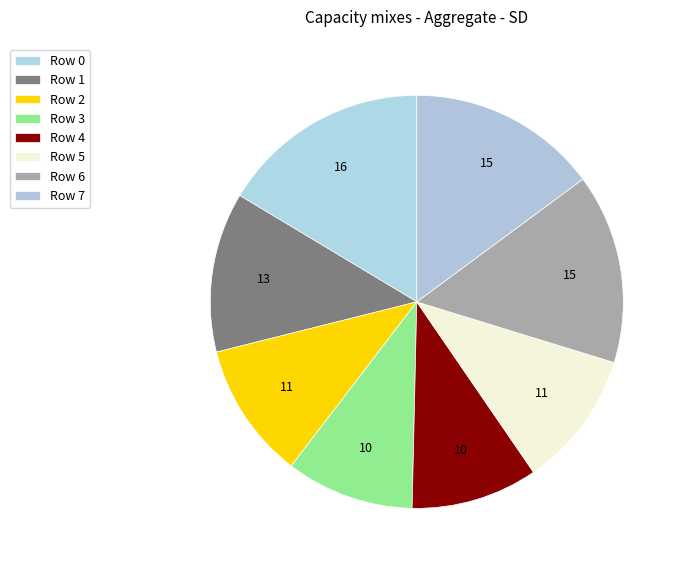

Which has a higher value, Row 4 or Row 6?

Row 6